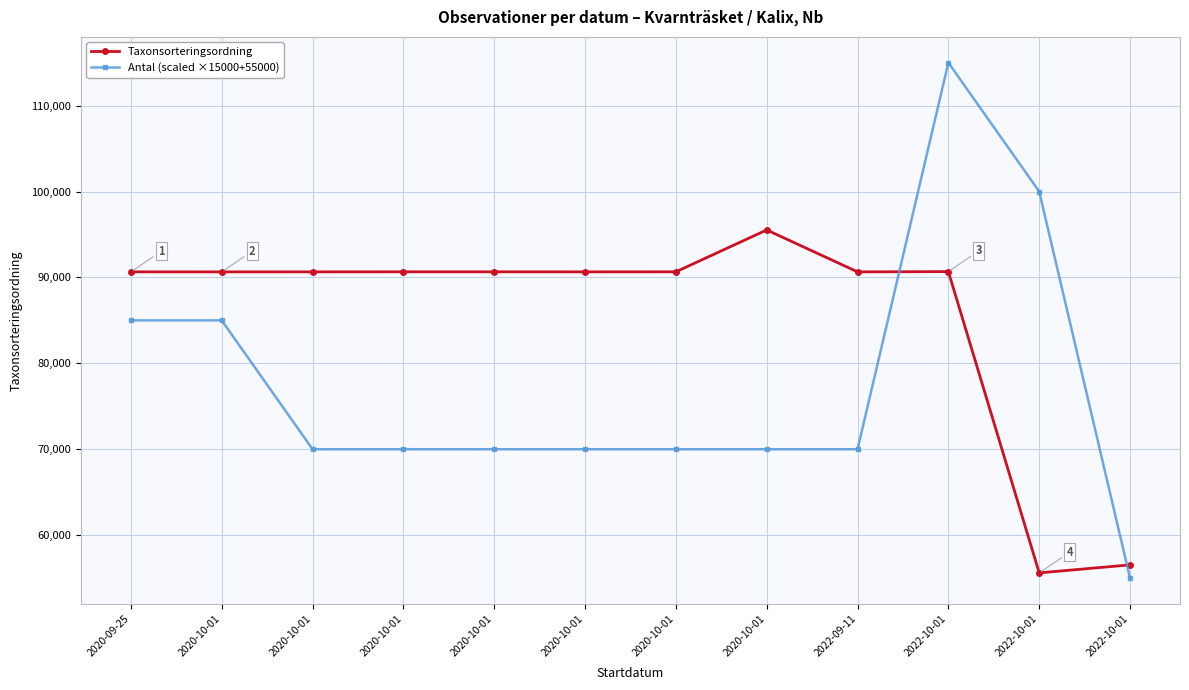

Count the number of data series in this chart.

2